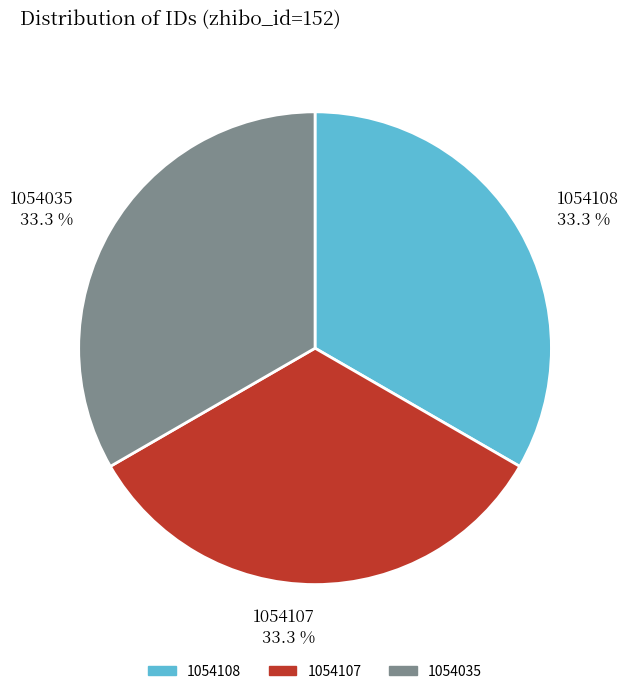

Is the sum of 1054107 33.3 % and 1054108 33.3 % greater than half?

Yes